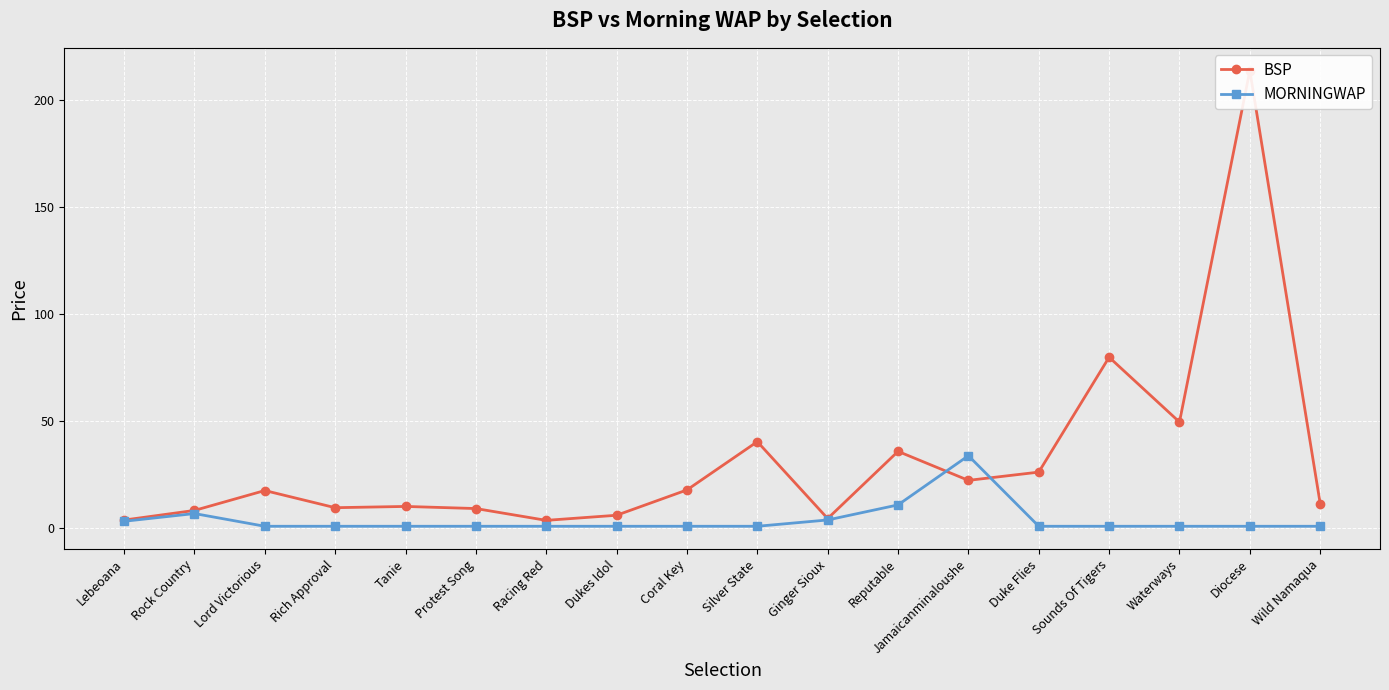

How many data points in BSP are less than 17?

9